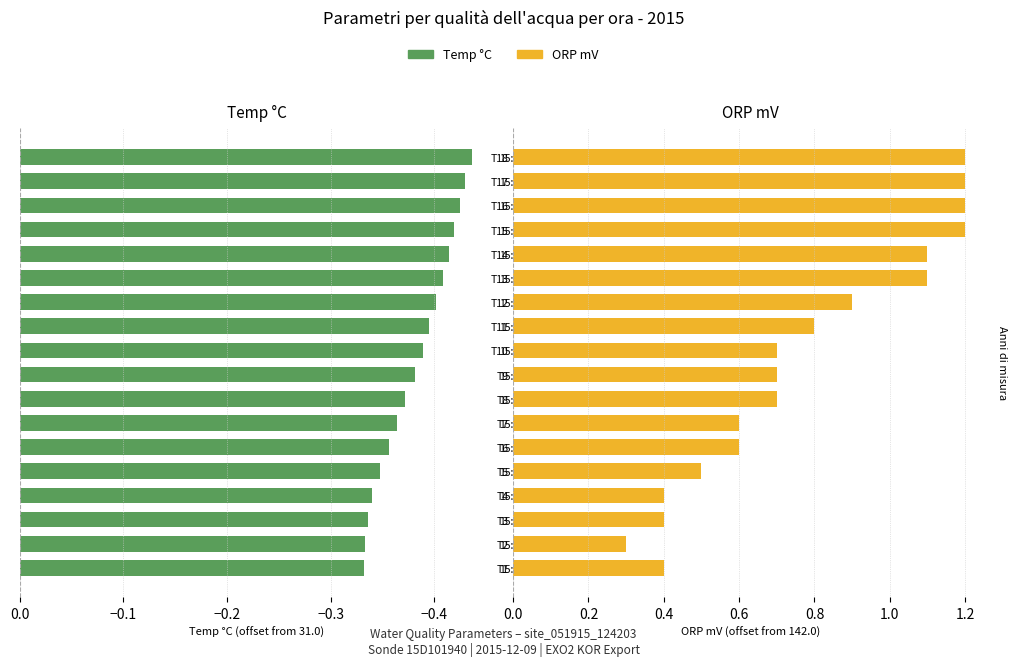

What is the difference between the maximum and second lowest values in the Temp °C series?

0.1